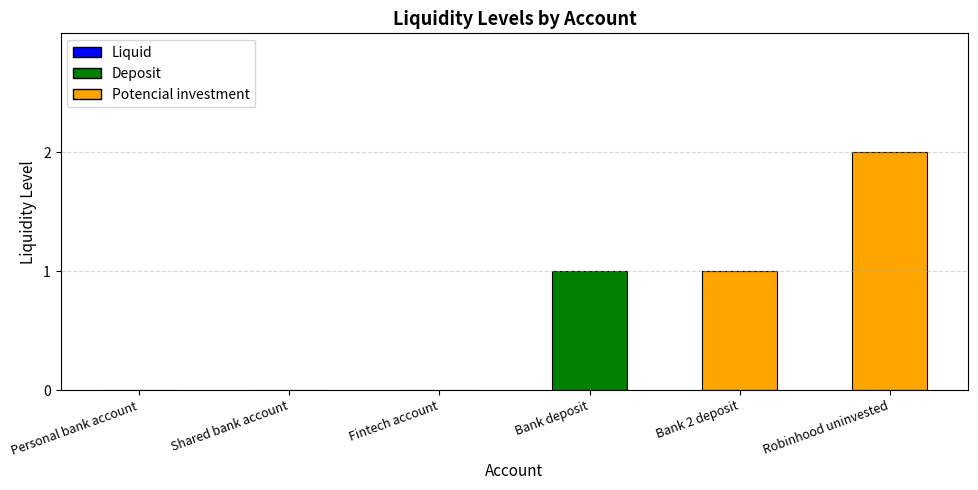

Count the values in the range 0 to 1.

5